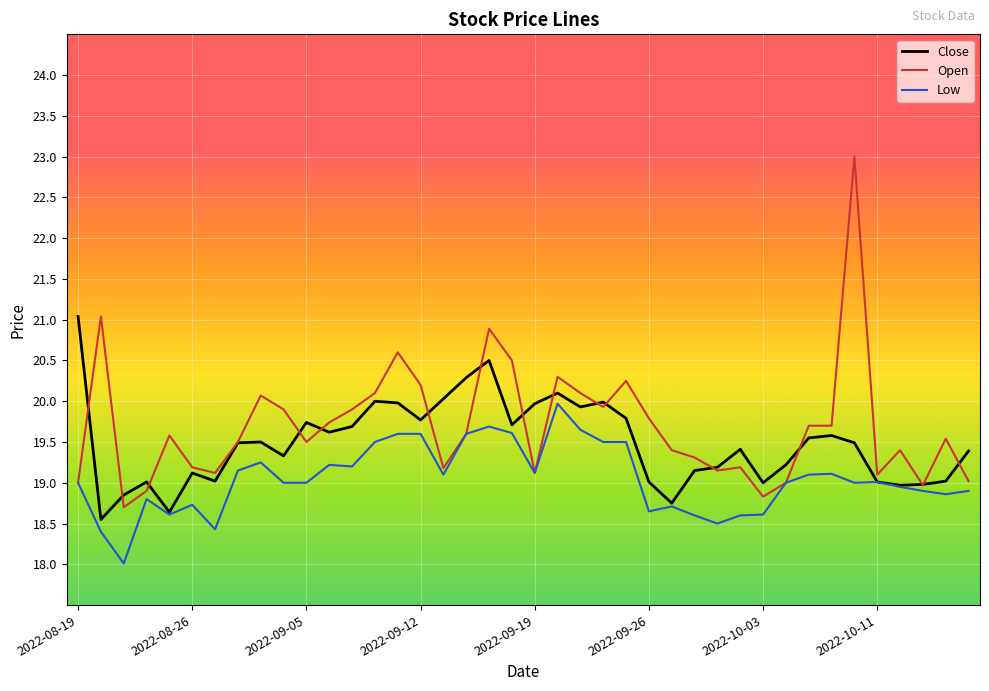

What is the minimum value for Low?

18.0